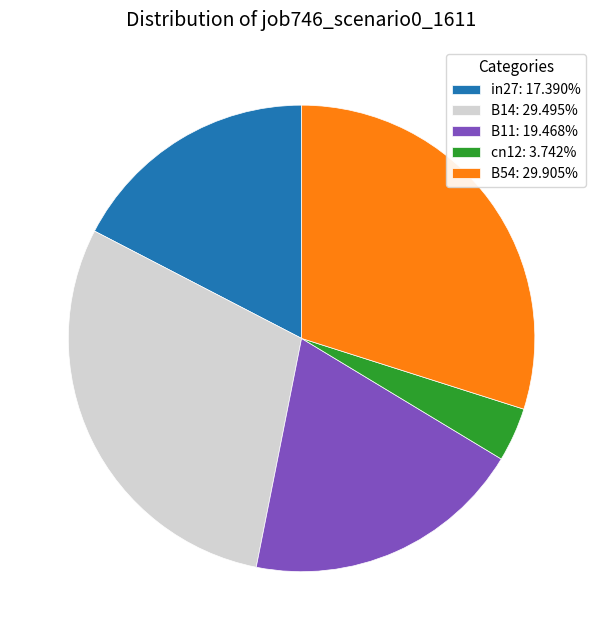

Is the sum of B54: 29.905% and cn12: 3.742% greater than half?

No